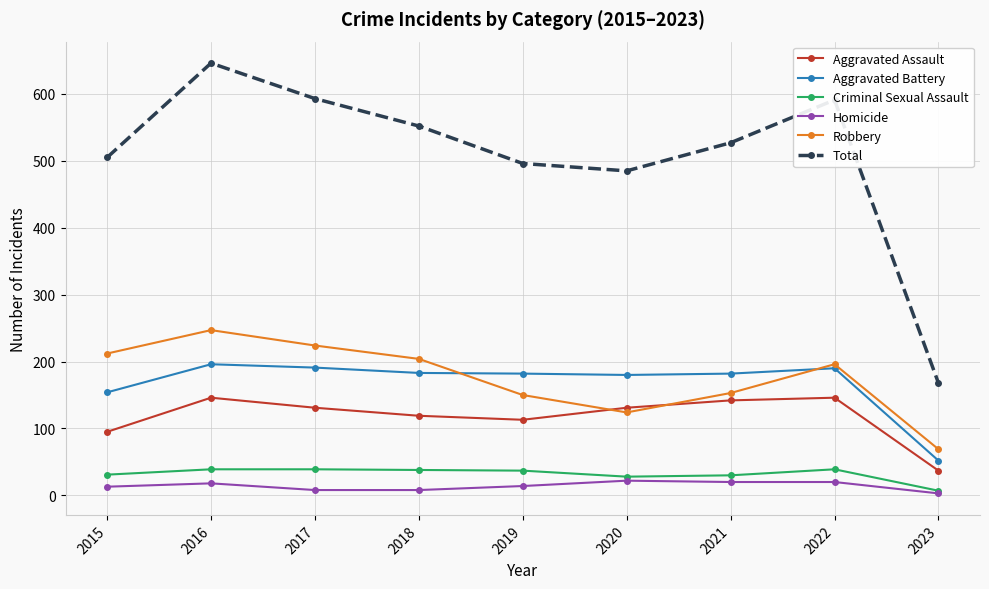

How many times do Aggravated Assault and Robbery cross each other?

2